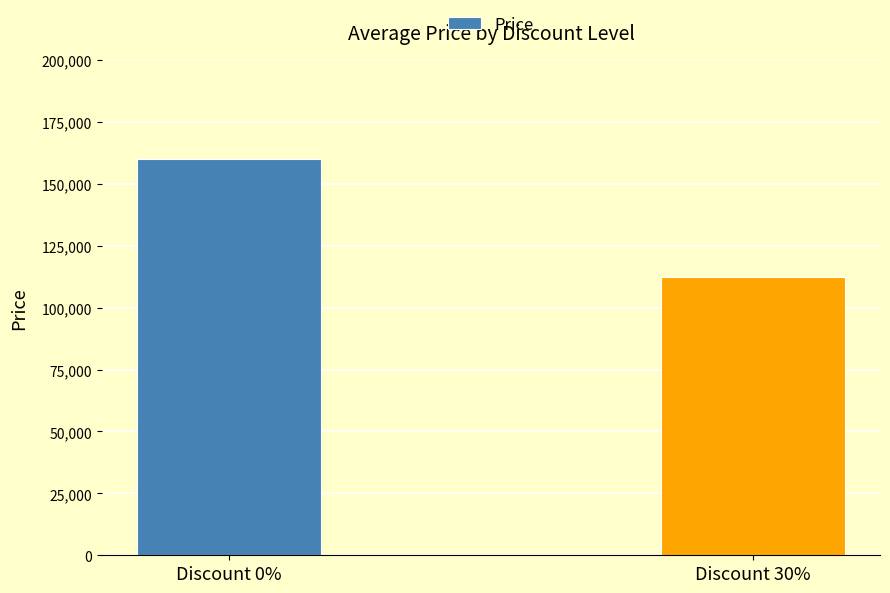

What is the change in value from Discount 0% to Discount 30%?

-47800